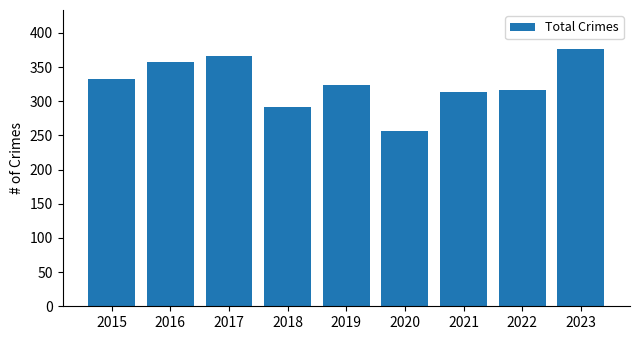

How many series are shown in this chart?

1